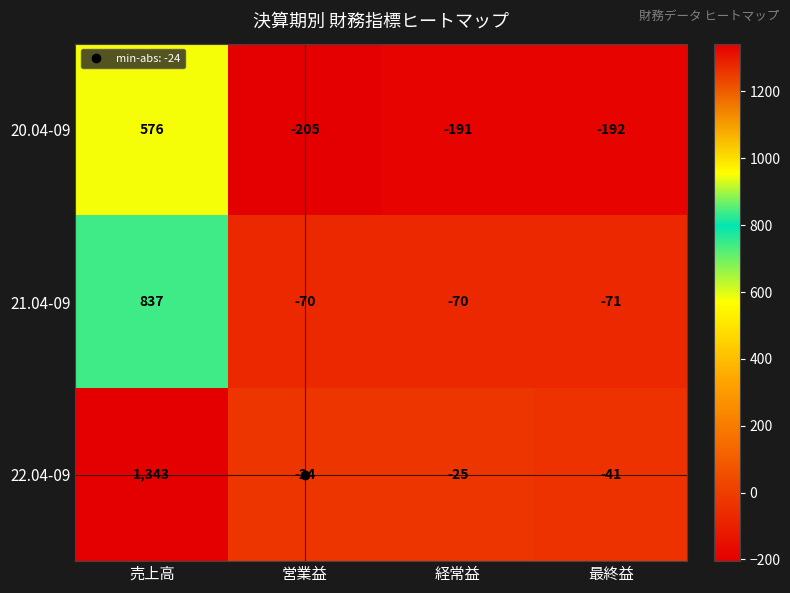

Where is 22.04-09 nearest to the value 651?

営業益